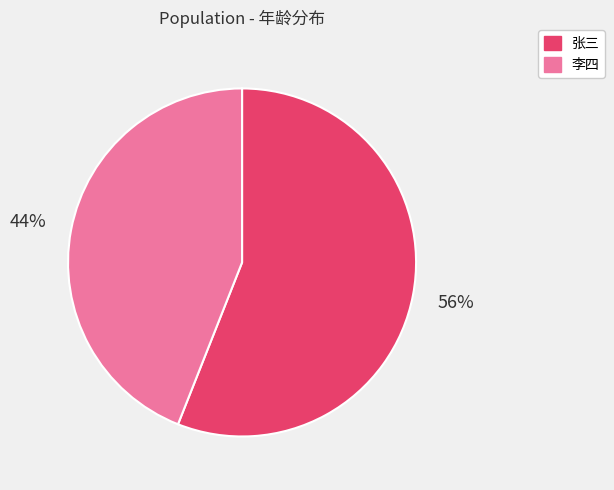

Rank the categories by value from lowest to highest.

李四, 张三